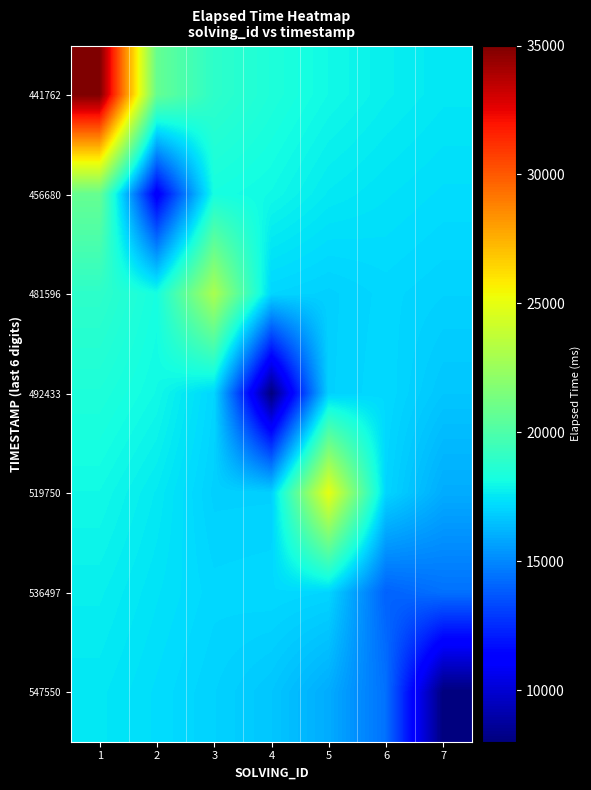

What is the smallest value displayed?

8000.0